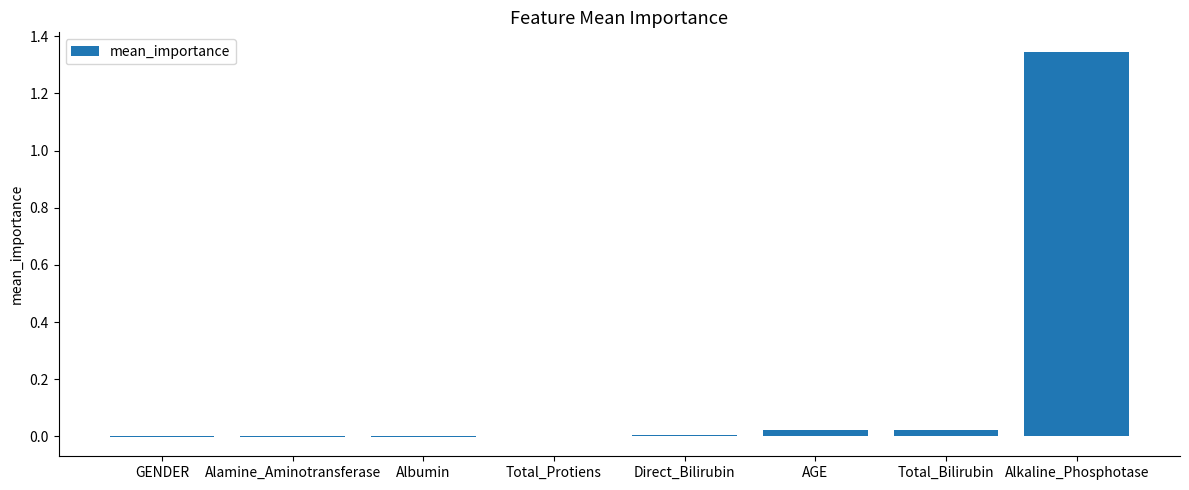

Which label corresponds to the largest value in the chart?

Alkaline_Phosphotase